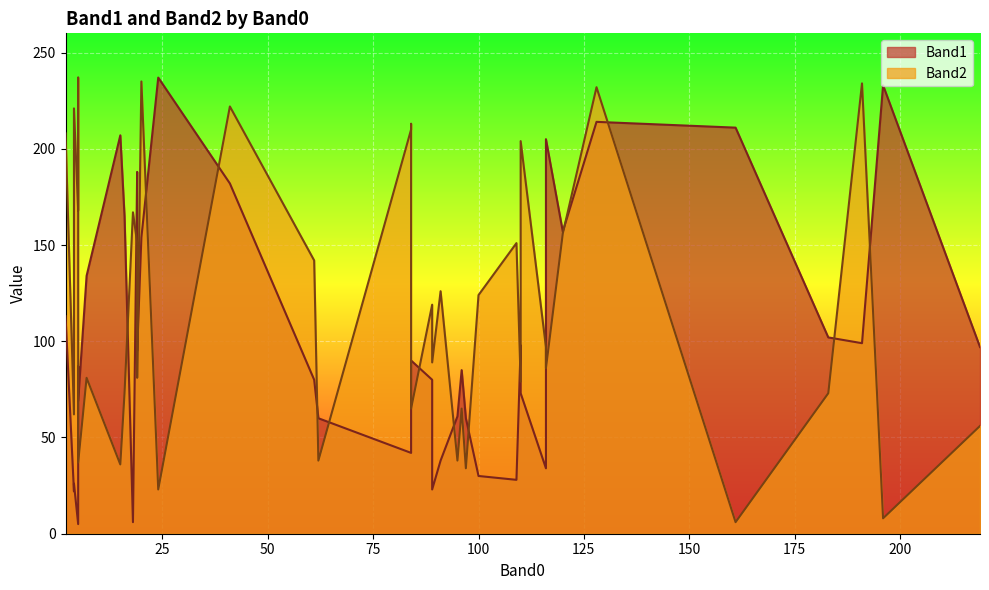

At which category is the sum across all series the highest?

128